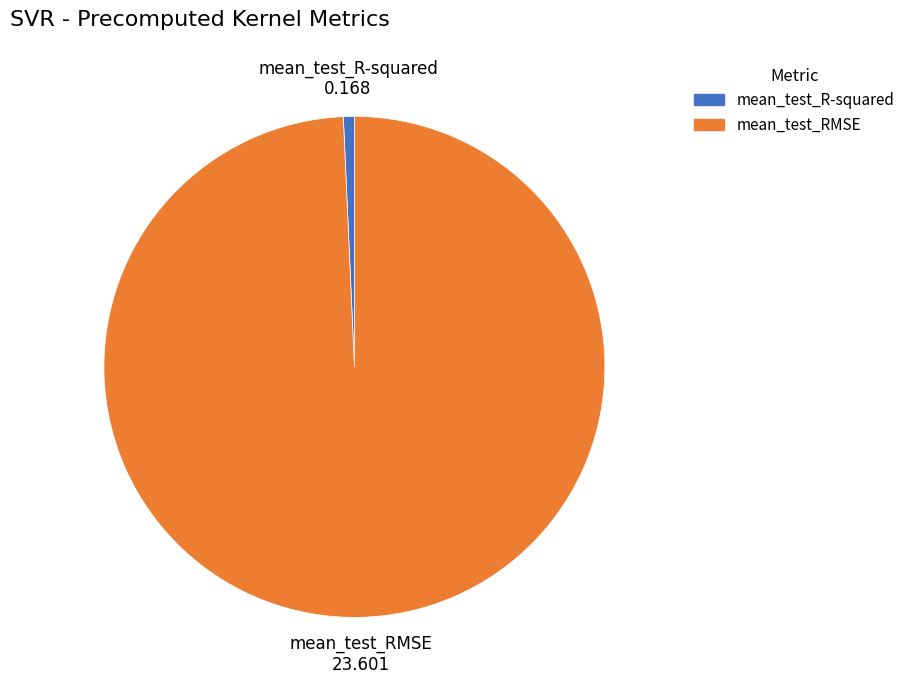

The mean_test_RMSE slice represents 90% of the pie. True or false?

False